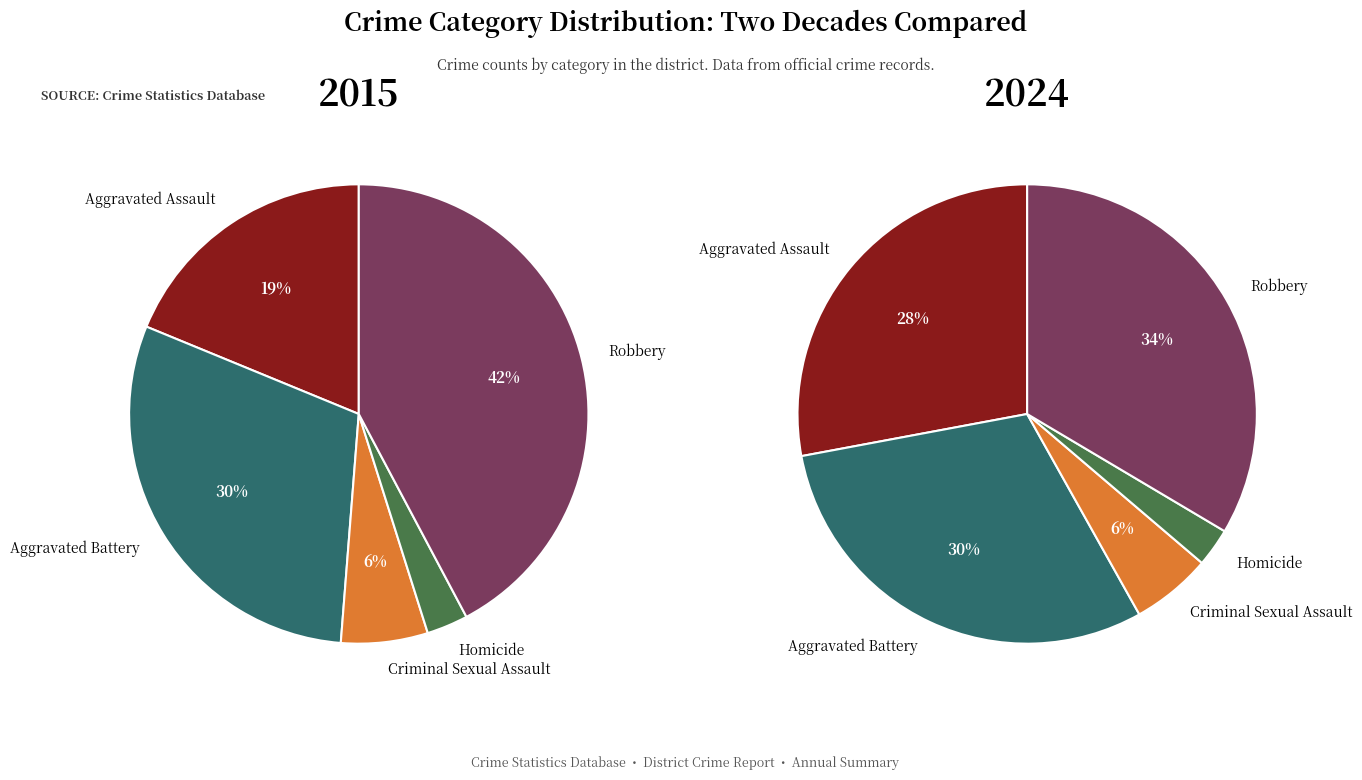

To the nearest percent, what is the combined percentage of Criminal Sexual Assault and Robbery?

39%